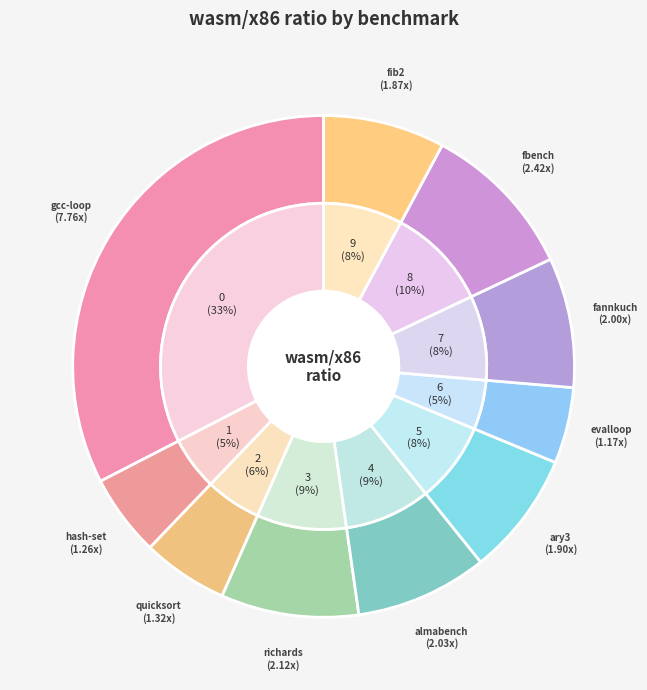

Is it true that fbench is 10% of the pie?

True